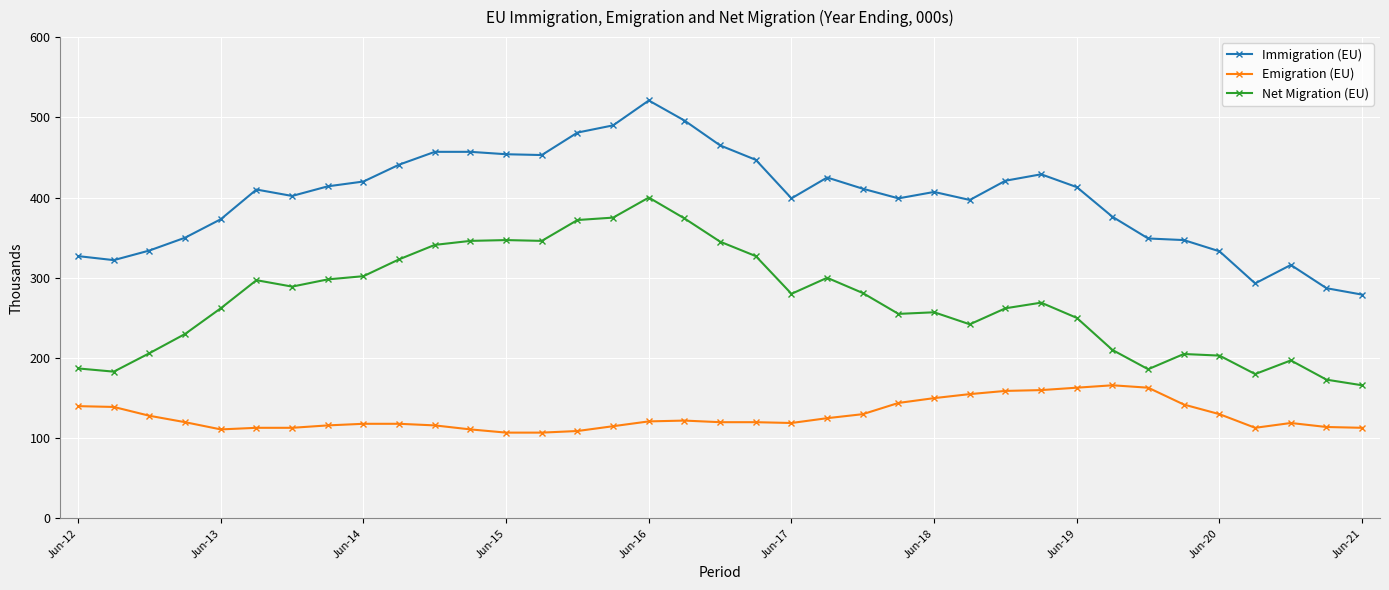

True or false: Immigration (EU) and Net Migration (EU) cross at least once.

False